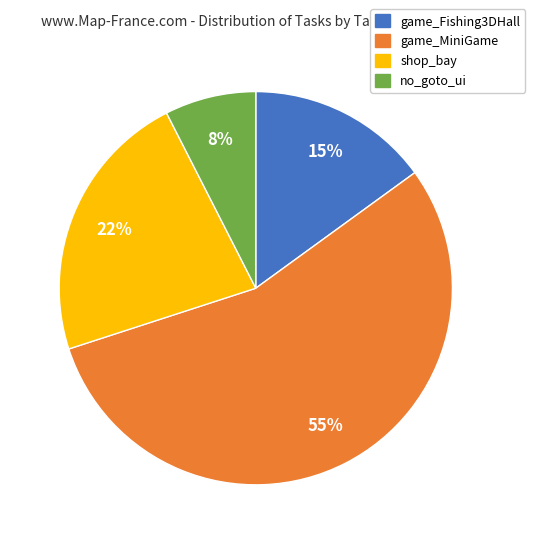

What is the smallest slice in the pie chart?

no_goto_ui